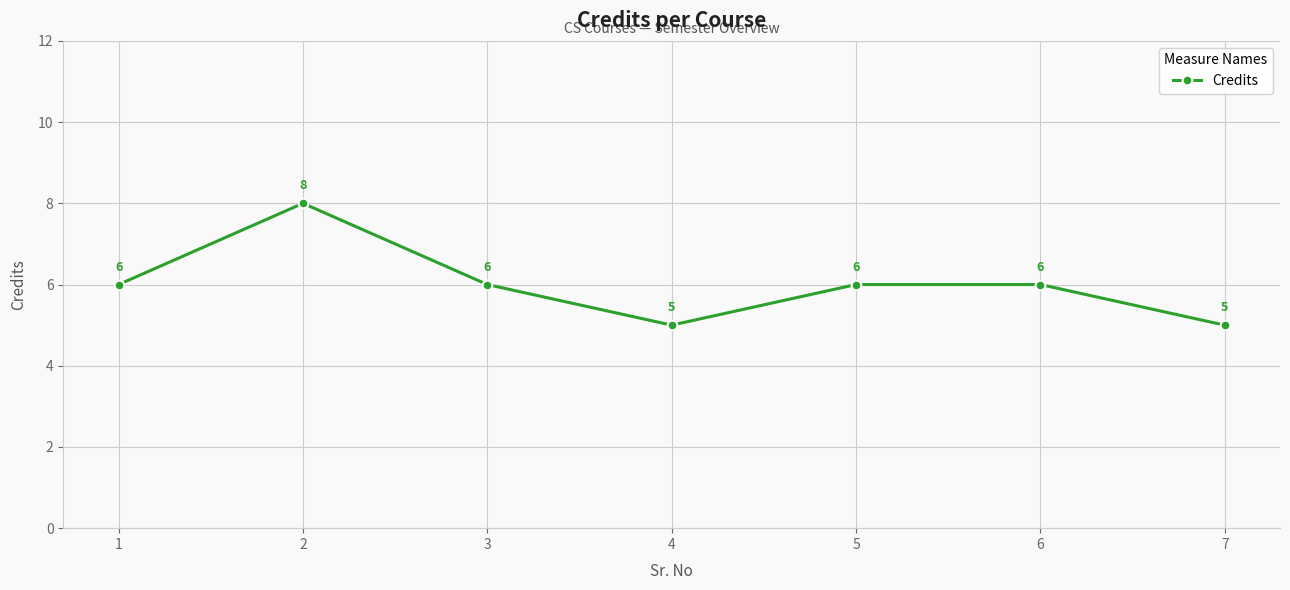

Reading left to right, transcribe all the data shown in this chart.

1=6	2=8	3=6	4=5	5=6	6=6	7=5